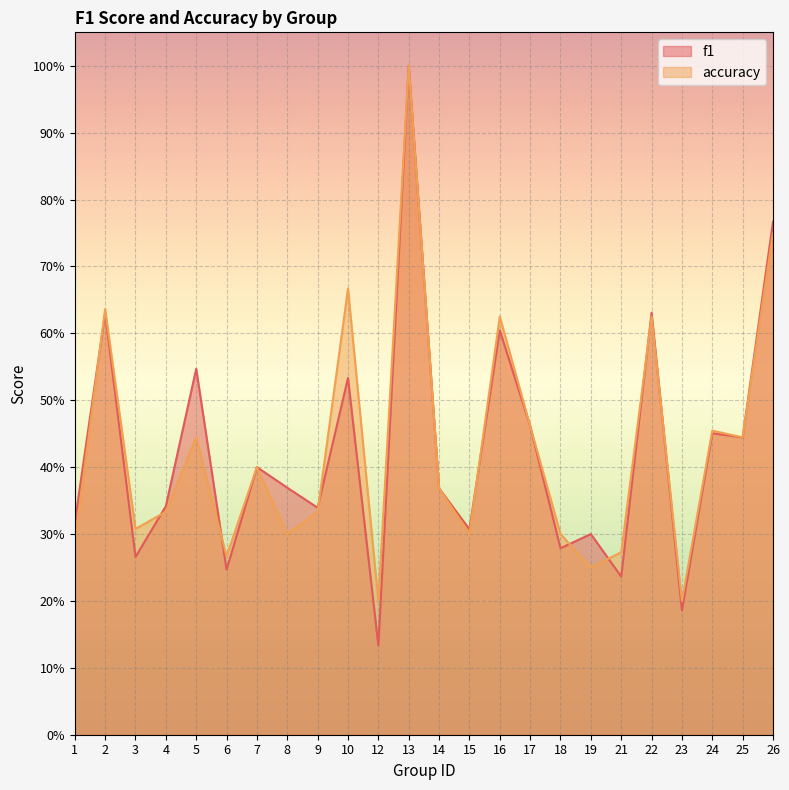

True or false: accuracy and f1 cross at least once.

True